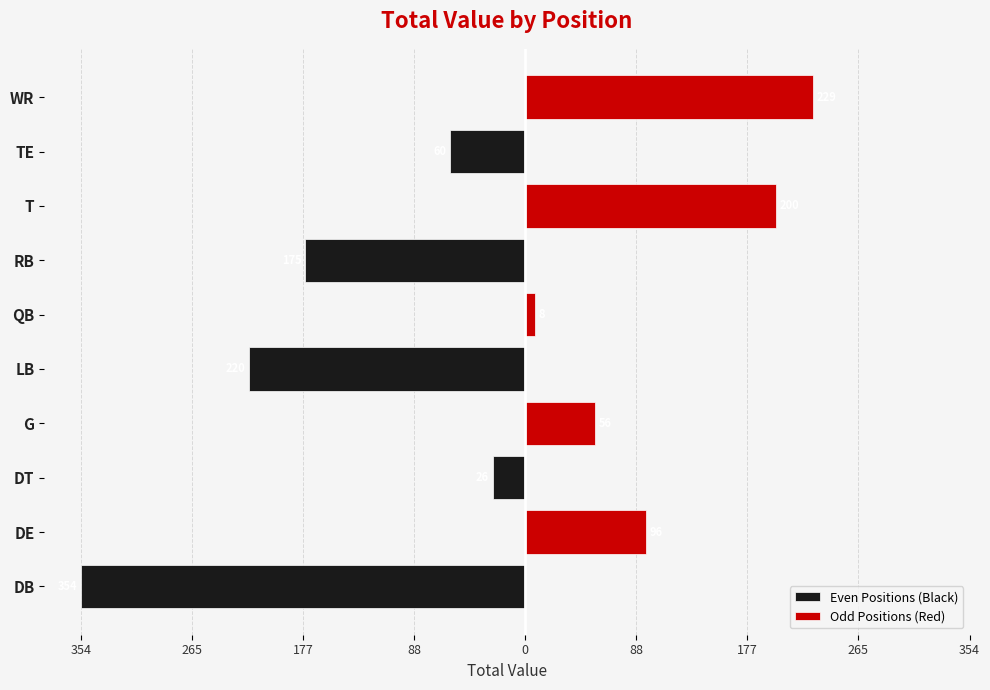

How many groups of bars are there?

10